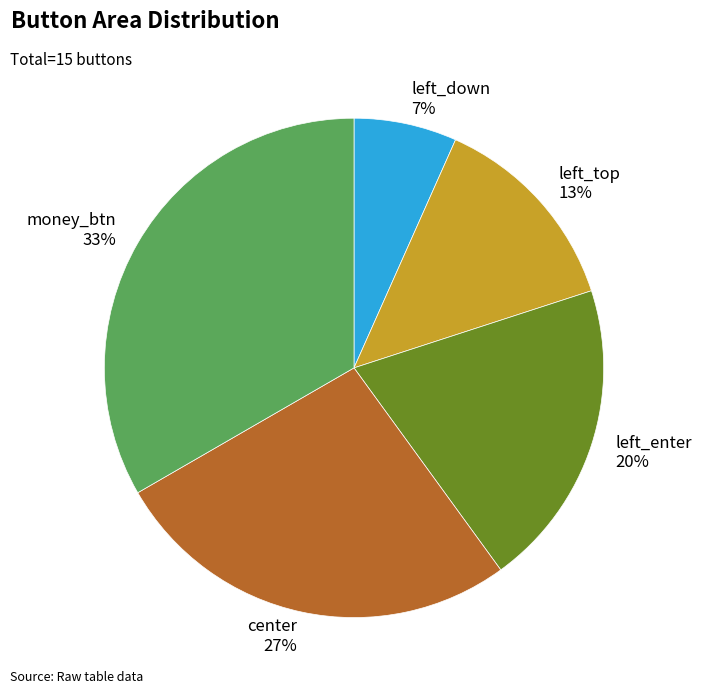

Is the sum of left_top and left_down greater than half?

No